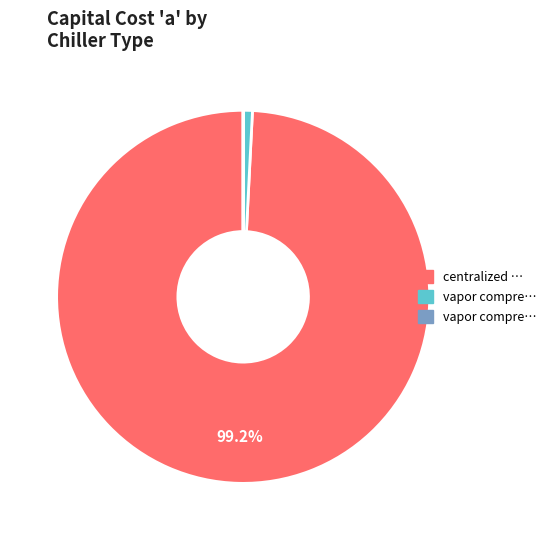

Is there a majority slice in this chart?

Yes